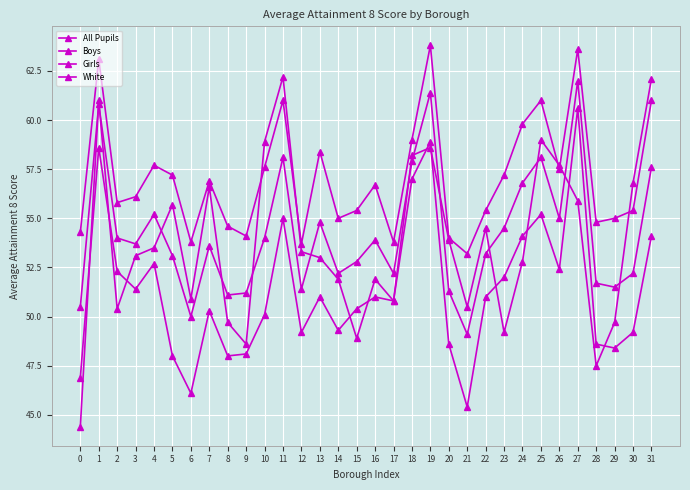

How many categories are shown in the chart?

32